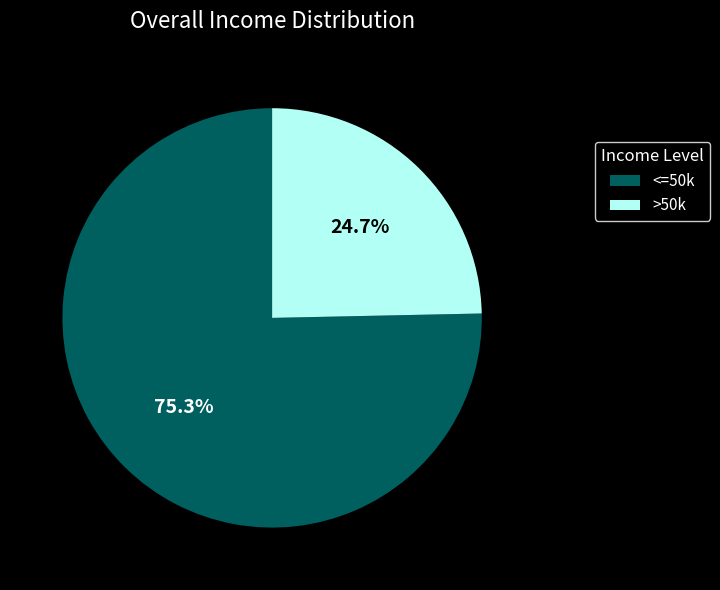

Between <=50k and >50k, which is larger?

<=50k